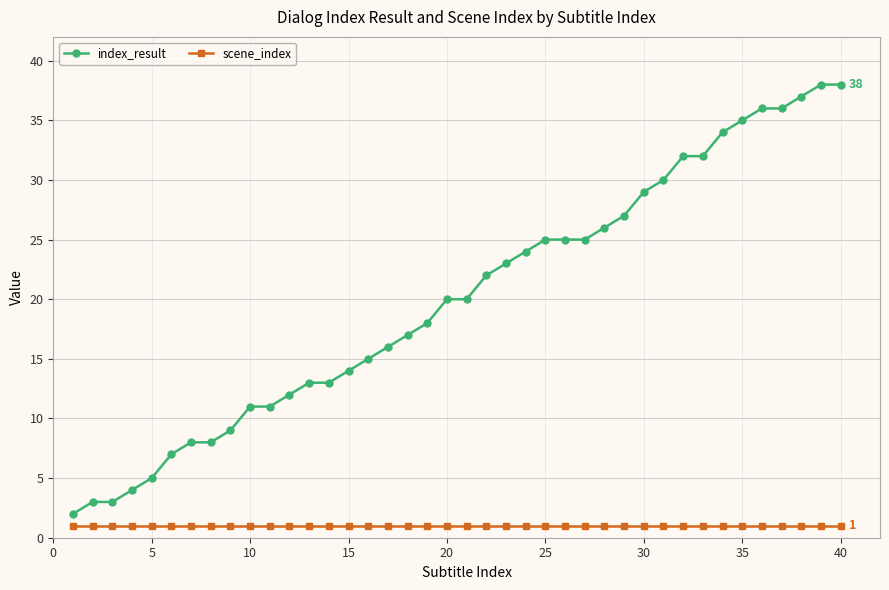

Rank the series by their average value, from lowest to highest.

scene_index, index_result